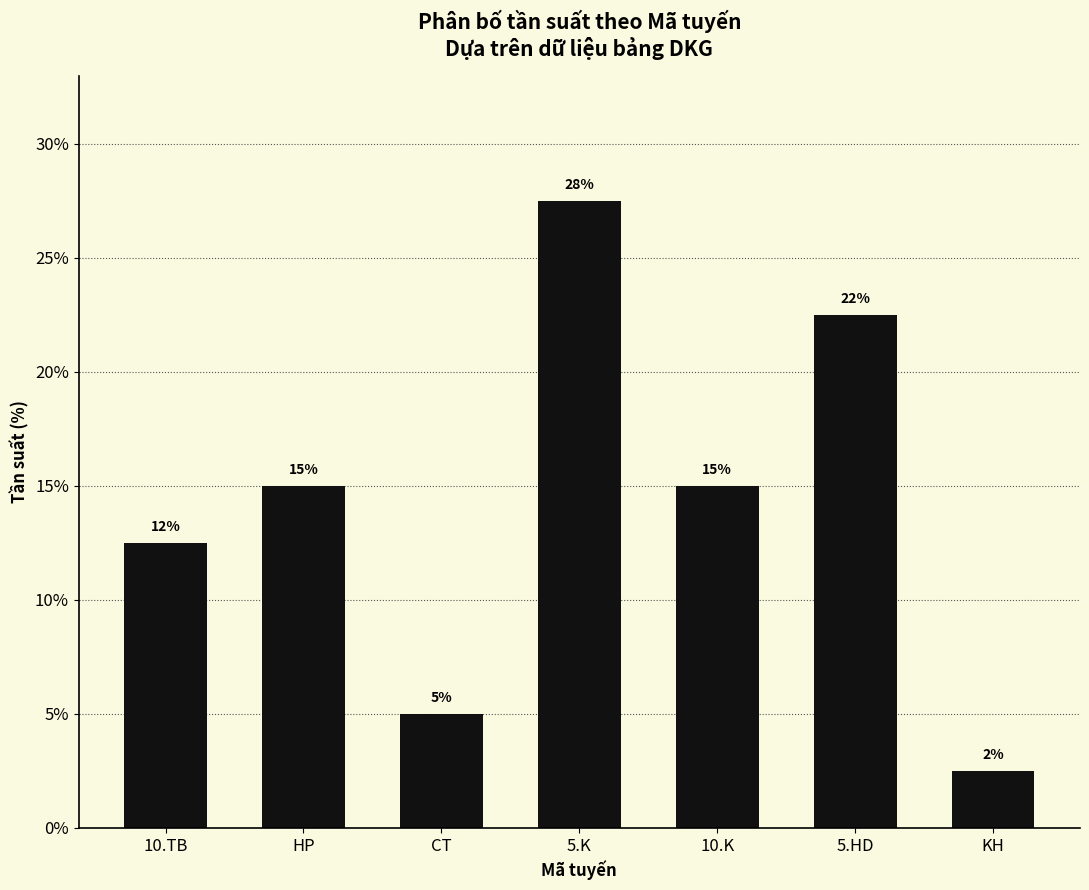

At which label does the data first exceed 15?

5.K